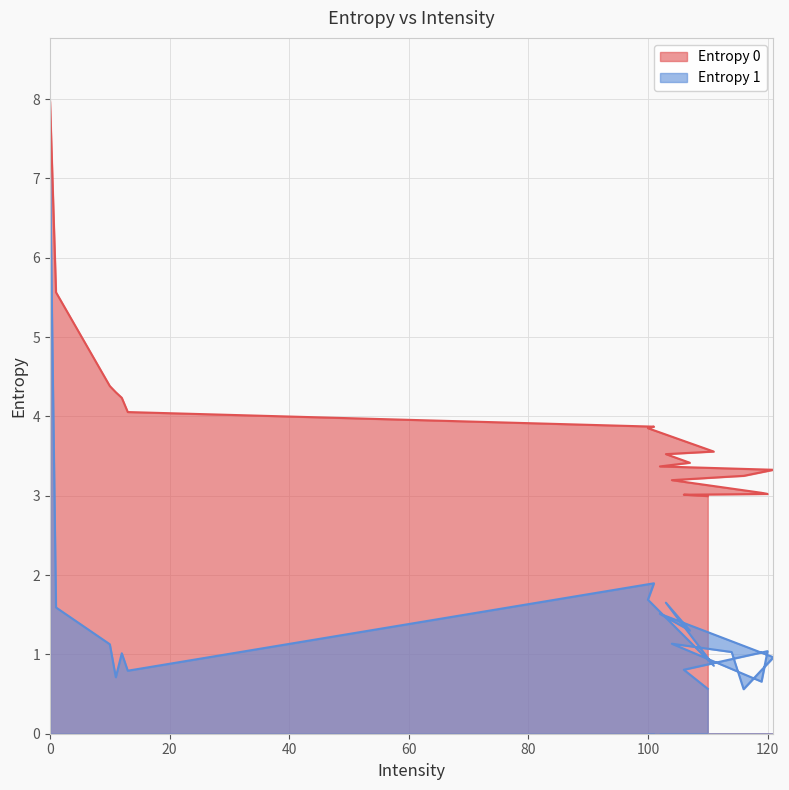

Reading left to right, extract all data points from this chart.

Entropy 0: 0=8.0	1=5.6	10=4.4	11=4.3	12=4.2	13=4.1	101=3.9	100=3.9	111=3.6	103=3.5	107=3.4	102=3.4	121=3.3	116=3.3	114=3.2	104=3.2	119=3.0	120=3.0	106=3.0	110=3.0
Entropy 1: 0=7.1	1=1.6	10=1.1	11=0.7	12=1.0	13=0.8	101=1.9	100=1.7	111=0.9	103=1.7	107=1.3	102=1.5	121=1.0	116=0.6	114=1.0	104=1.1	119=0.7	120=1.0	106=0.8	110=0.6